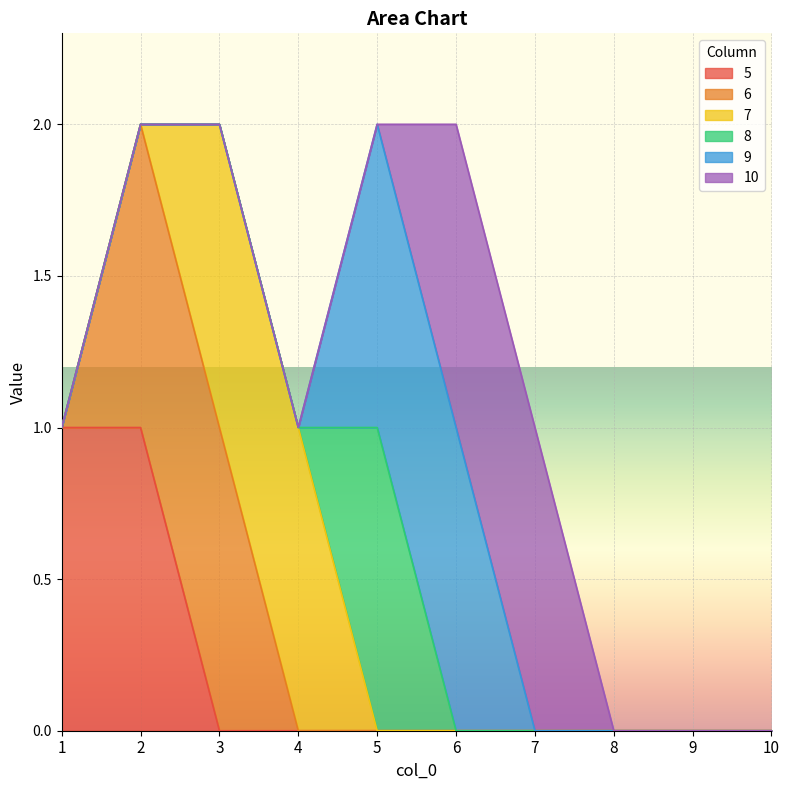

True or false: 5 and 6 intersect in this chart.

False